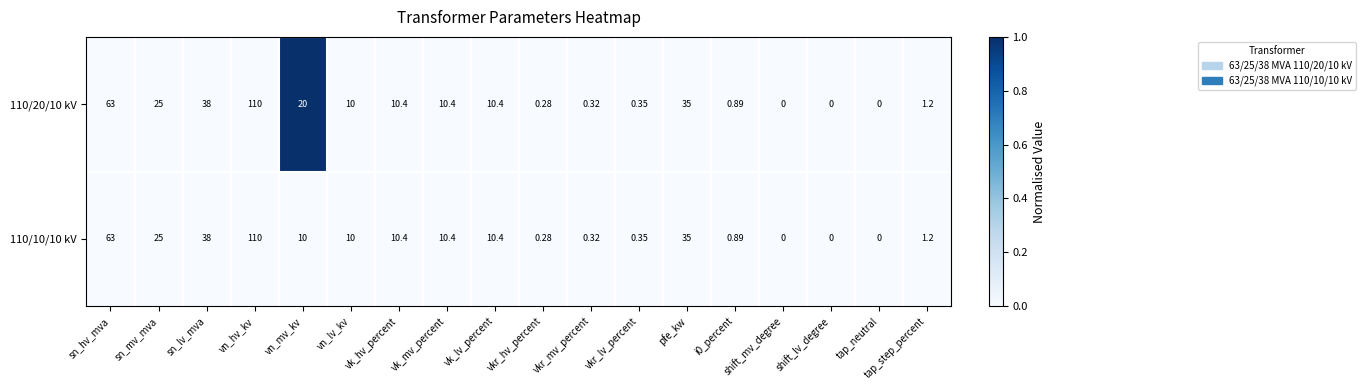

At which category does the chart reach its peak across all series?

vn_hv_kv